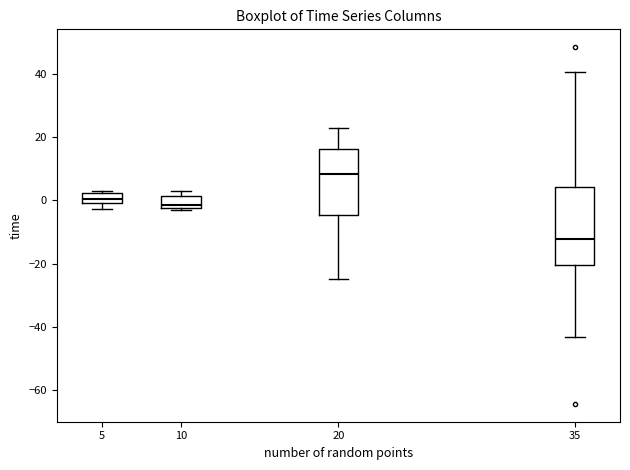

Reading left to right, transcribe this box plot: for each box, give where its median line is, the range the box spans, and where its two whiskers end, as read against the y-axis. The values are not printed on the chart, so give them approximately, as read against the axis.

5: median 0 (inside the box), box 0 to 2, whiskers -2 to 4
10: median -2 (just above the box's lower edge), box -2 to 2, whiskers -4 to 4
20: median 8, box -4 to 16, whiskers -24 to 24
35: median -12, box -20 to 4, whiskers -44 to 40